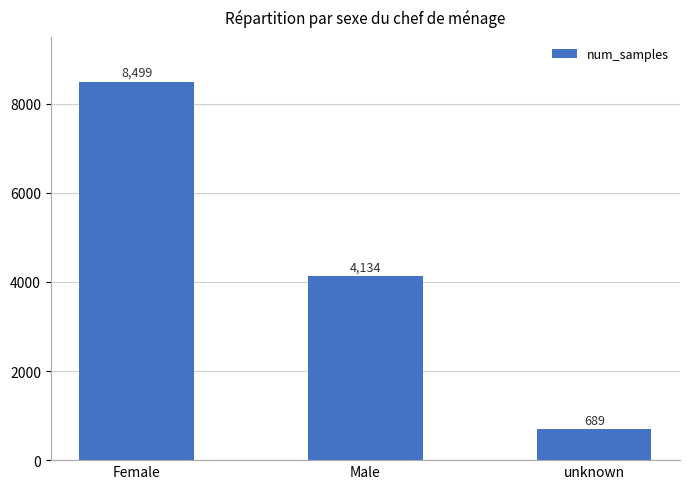

At which label does the data first exceed 4134?

Female